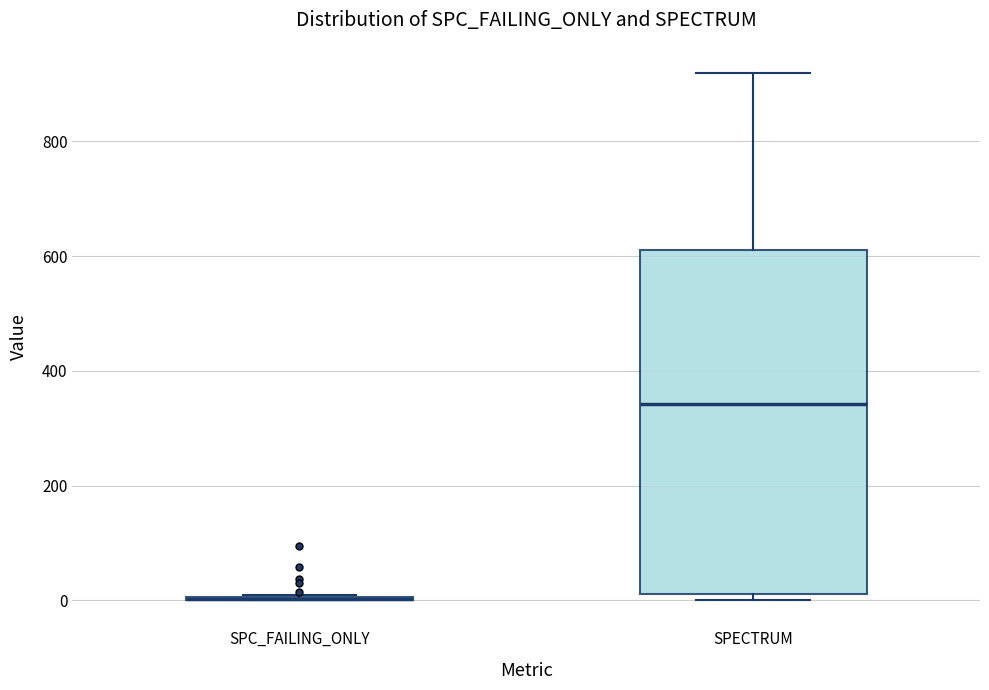

Reading left to right, transcribe this box plot: for each box, give where its median line is, the range the box spans, and where its two whiskers end, as read against the y-axis. The values are not printed on the chart, so give them approximately, as read against the axis.

SPC_FAILING_ONLY: box collapsed to a line at 0, whiskers 0 to 20
SPECTRUM: median 340, box 20 to 620, whiskers 0 to 920